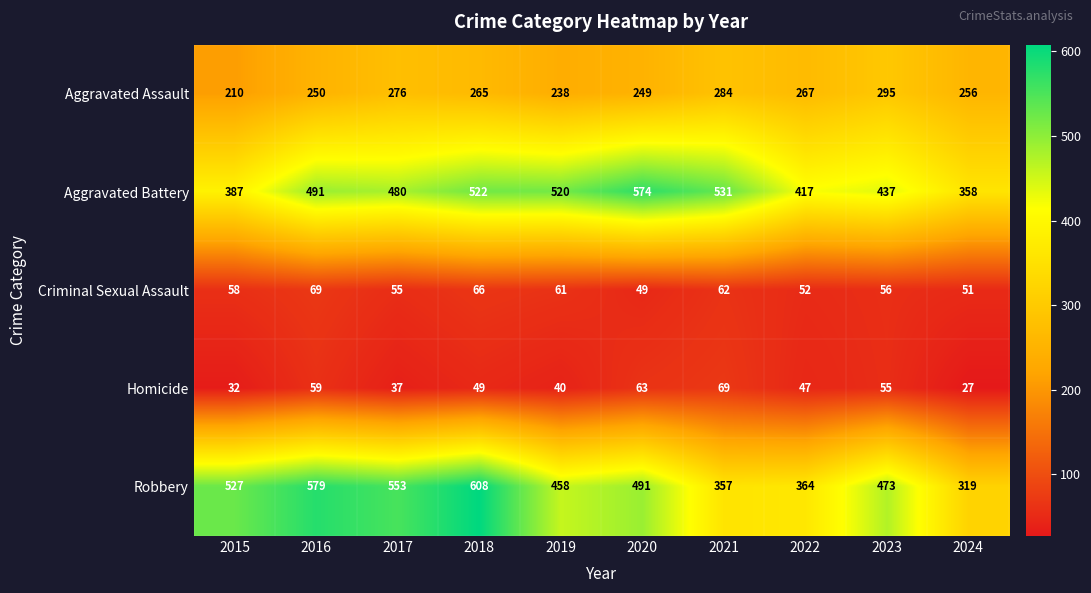

What is the smallest value displayed?

27